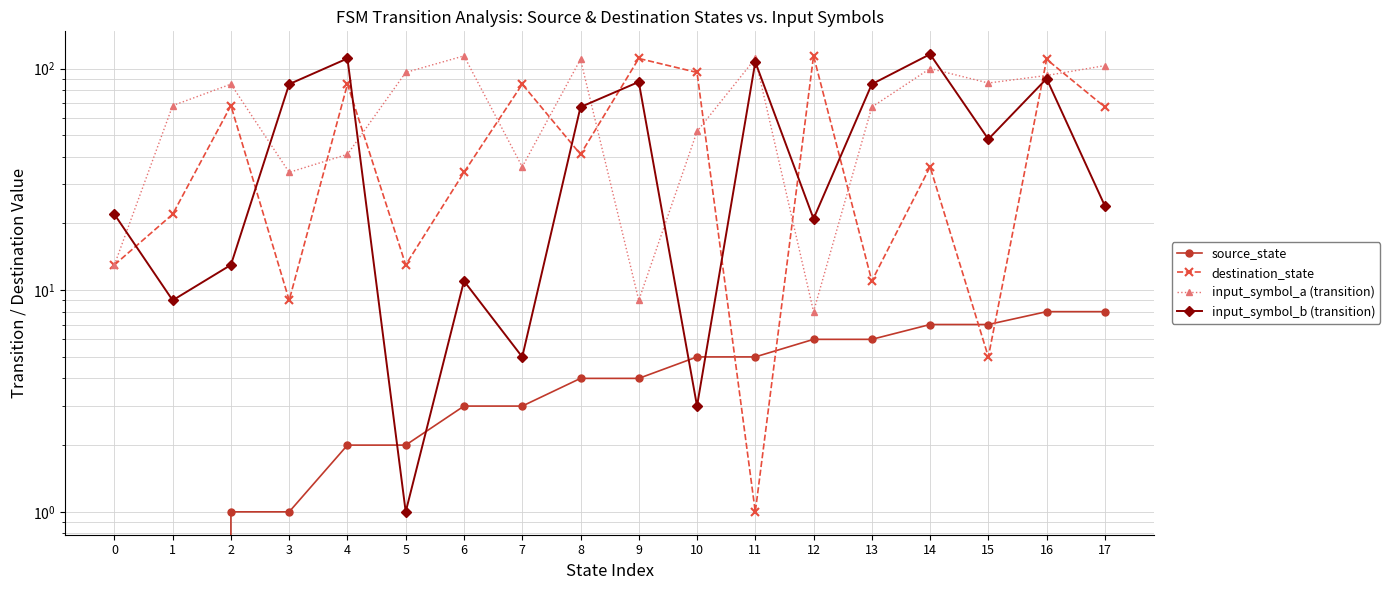

In destination_state, how many points are higher than both neighbors (excluding endpoints)?

7